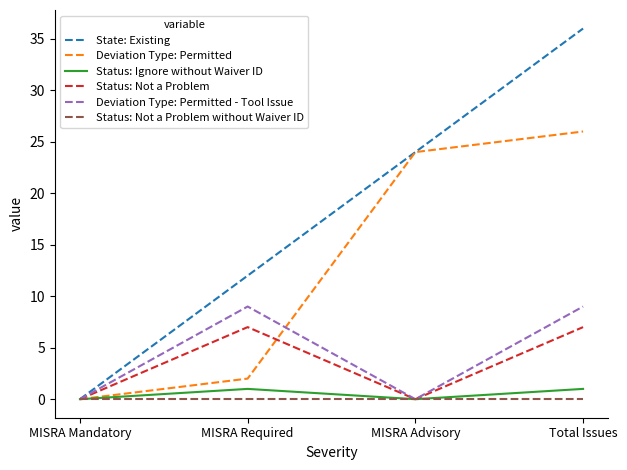

Is this an area chart (filled region under the line)?

No